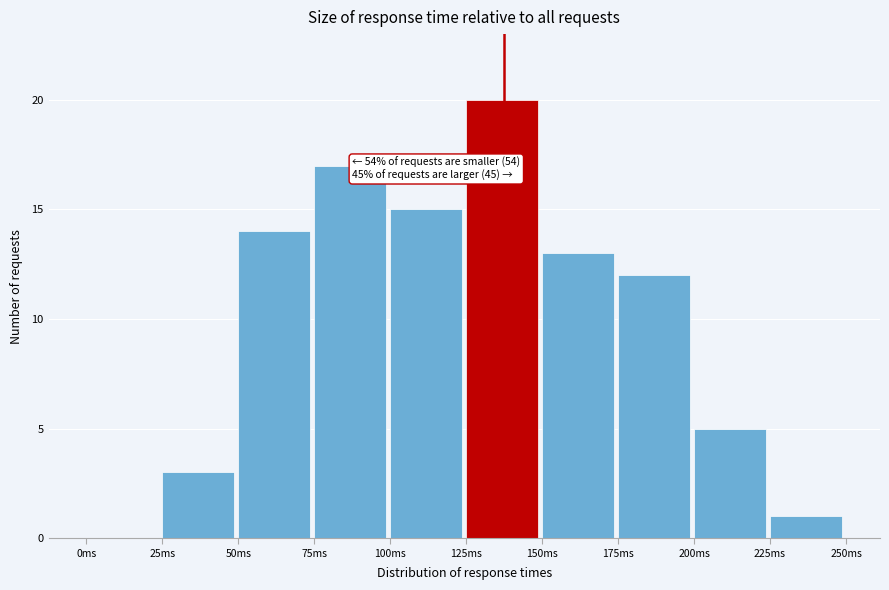

Which range on the x-axis has the tallest bar?

125 to 150